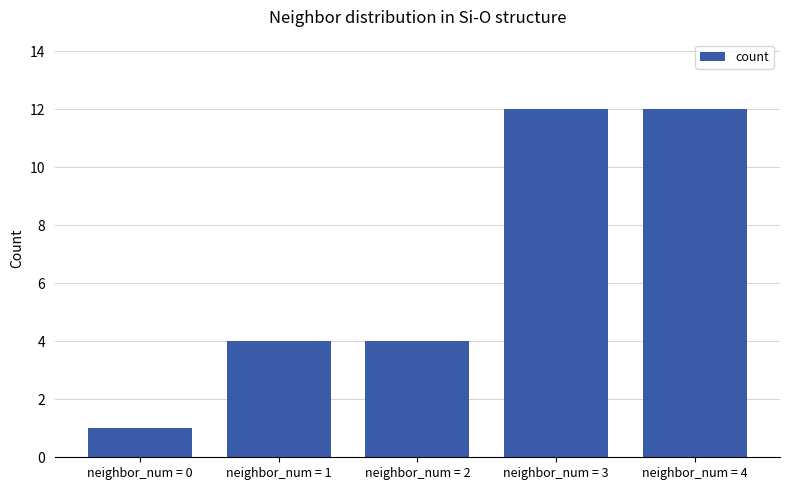

Which has a higher value, neighbor_num = 4 or neighbor_num = 1?

neighbor_num = 4